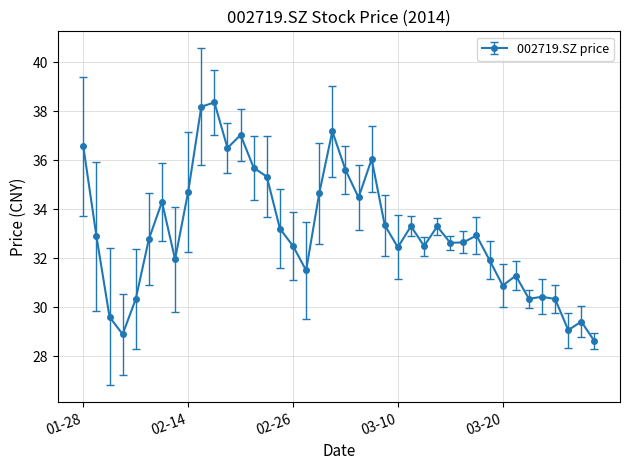

What is the greatest value displayed?

38.4